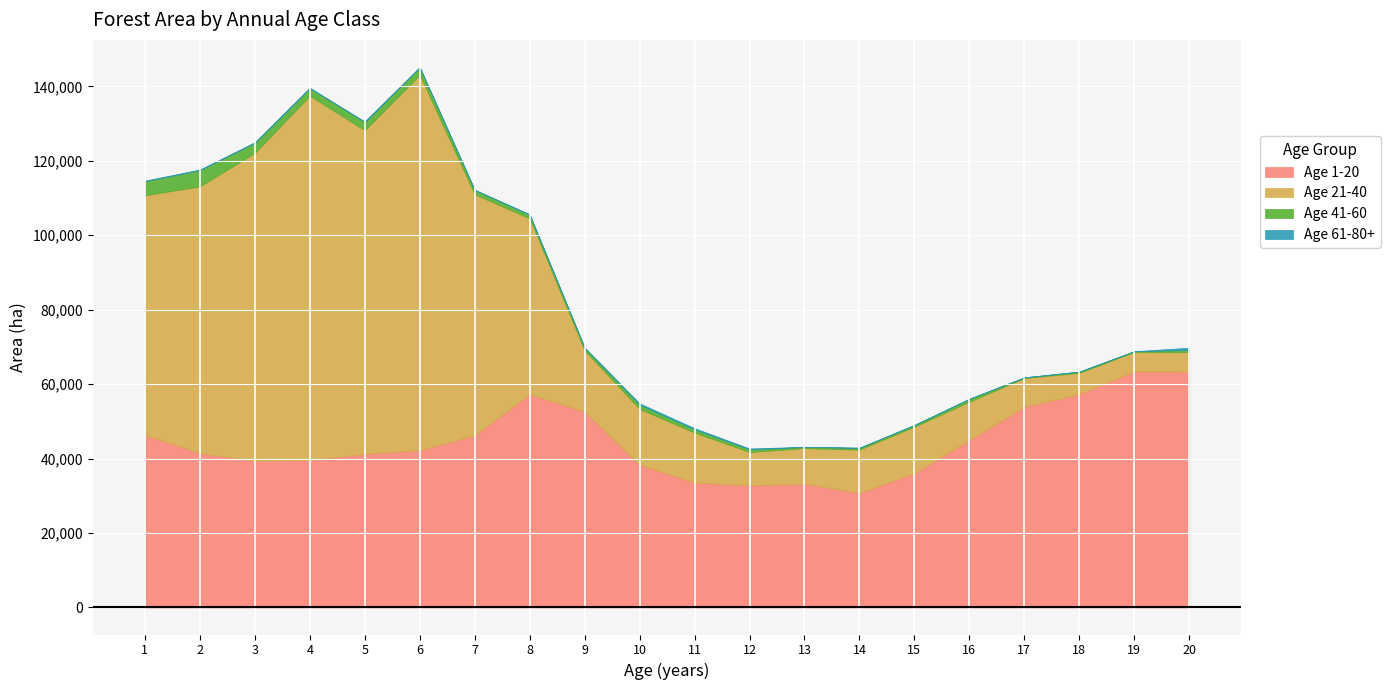

Reading left to right, list all the values displayed in this chart.

Age 1-20: 46362.0	41491.0	39417.9	39608.7	41270.2	42247.3	46240.8	57303.3	52602.2	38356.9	33560.6	32803.6	33231.9	30761.5	36066.8	44956.1	53911.2	57301.0	63408.6	63348.5
Age 21-40: 64369.6	71634.8	82684.7	97870.1	86928.1	100844.7	64745.5	47243.2	16458.2	14981.6	13419.8	8959.6	9573.8	11651.1	12499.8	10322.6	7734.5	5730.3	5256.0	5293.8
Age 41-60: 3766.0	4374.6	2750.0	2033.9	2277.6	1988.0	1152.0	987.0	733.0	1145.0	890.0	730.0	303.0	493.0	449.8	773.1	171.0	322.0	187.0	524.0
Age 61-80+: 174.0	160.0	130.0	115.0	55.0	136.0	97.0	108.0	30.0	370.0	308.0	232.0	52.0	17.0	31.0	62.0	9.0	17.0	9.0	623.0